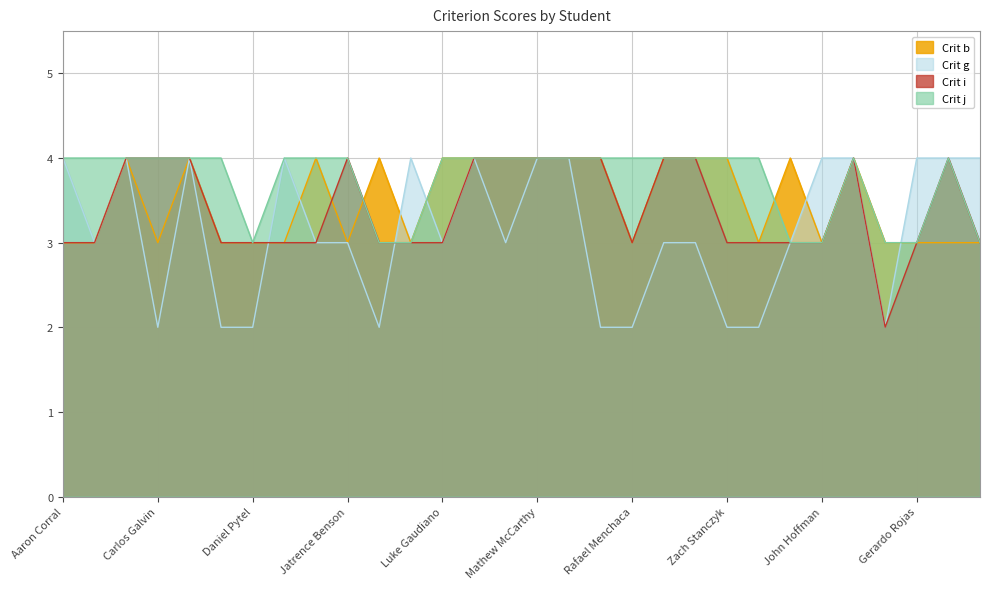

The Crit j series shows 4 at Jatrence Benson. True or false?

True